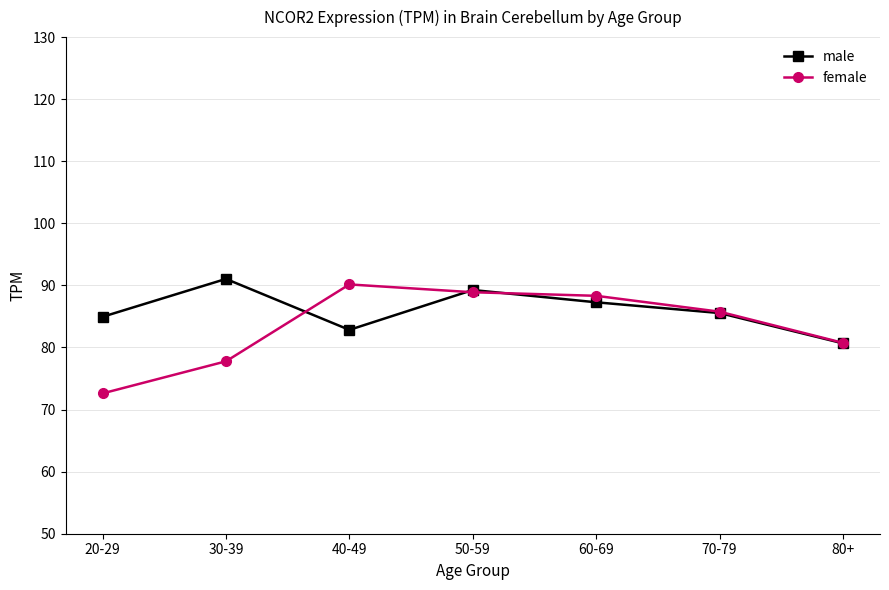

The male series shows 155.9 at 50-59. True or false?

False